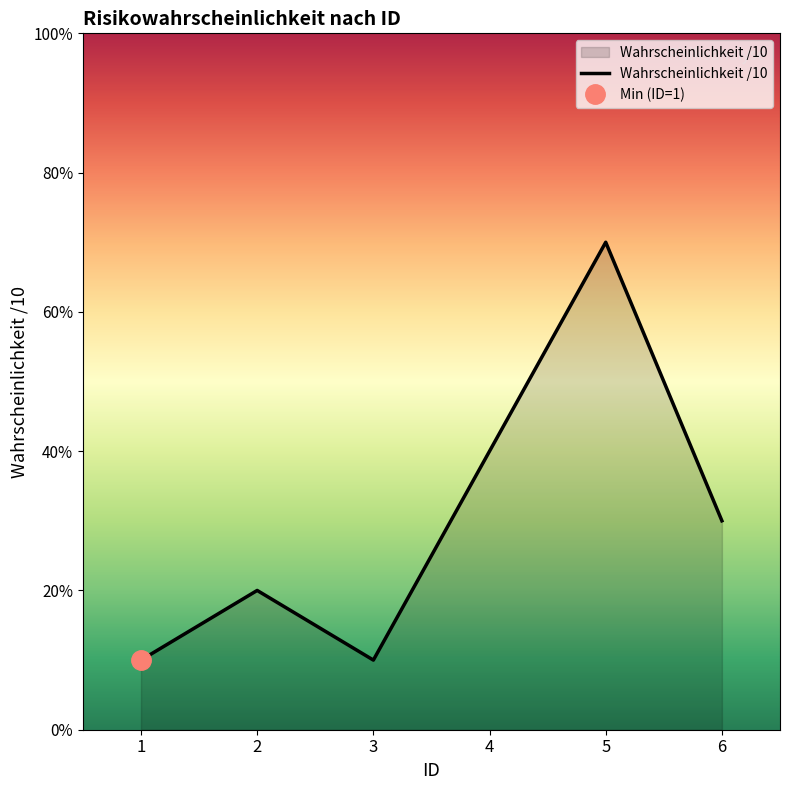

Which has a higher value, 3 or 6?

6